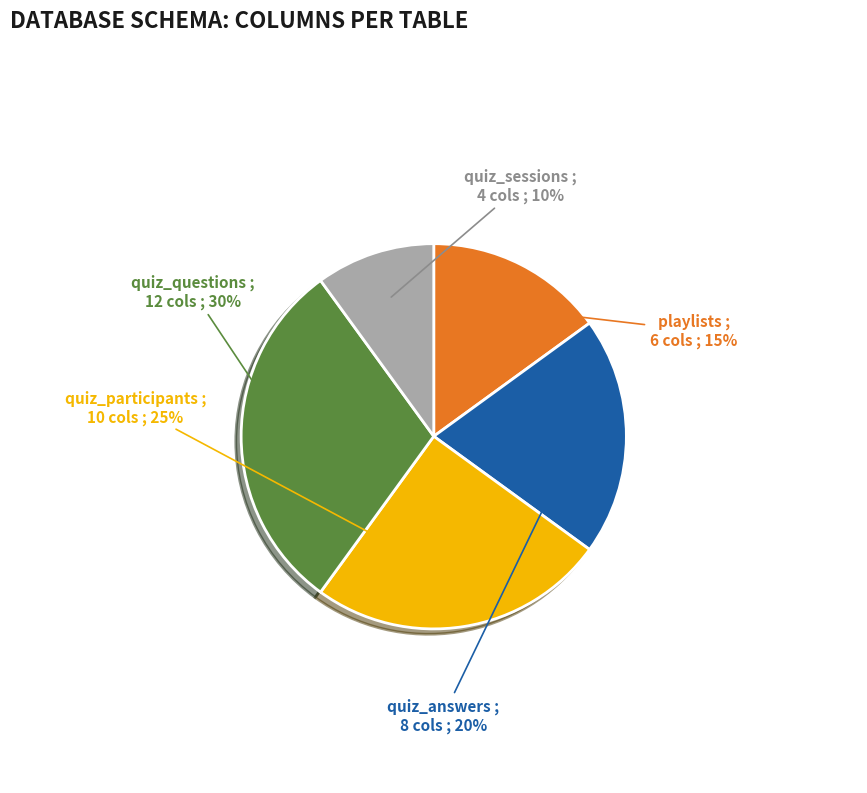

To the nearest percent, what is the average slice percentage?

20%